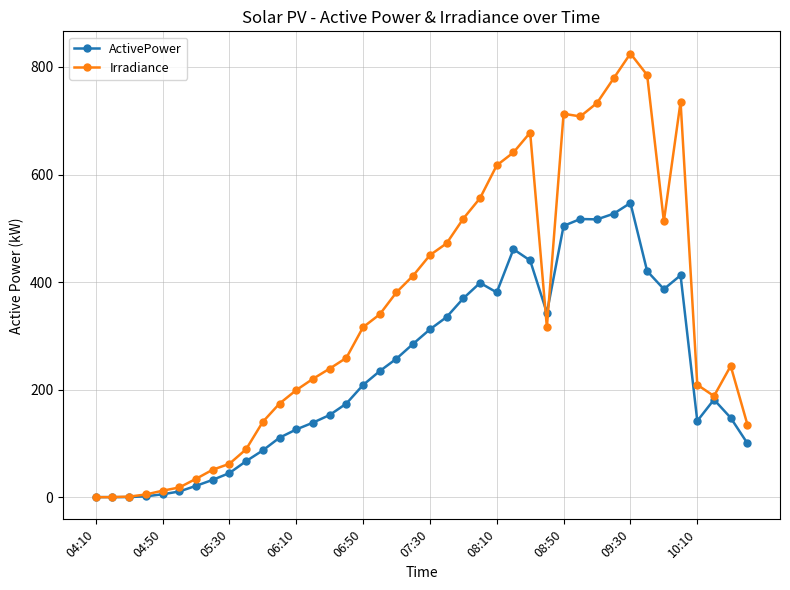

Which series has the largest total across all categories?

Irradiance